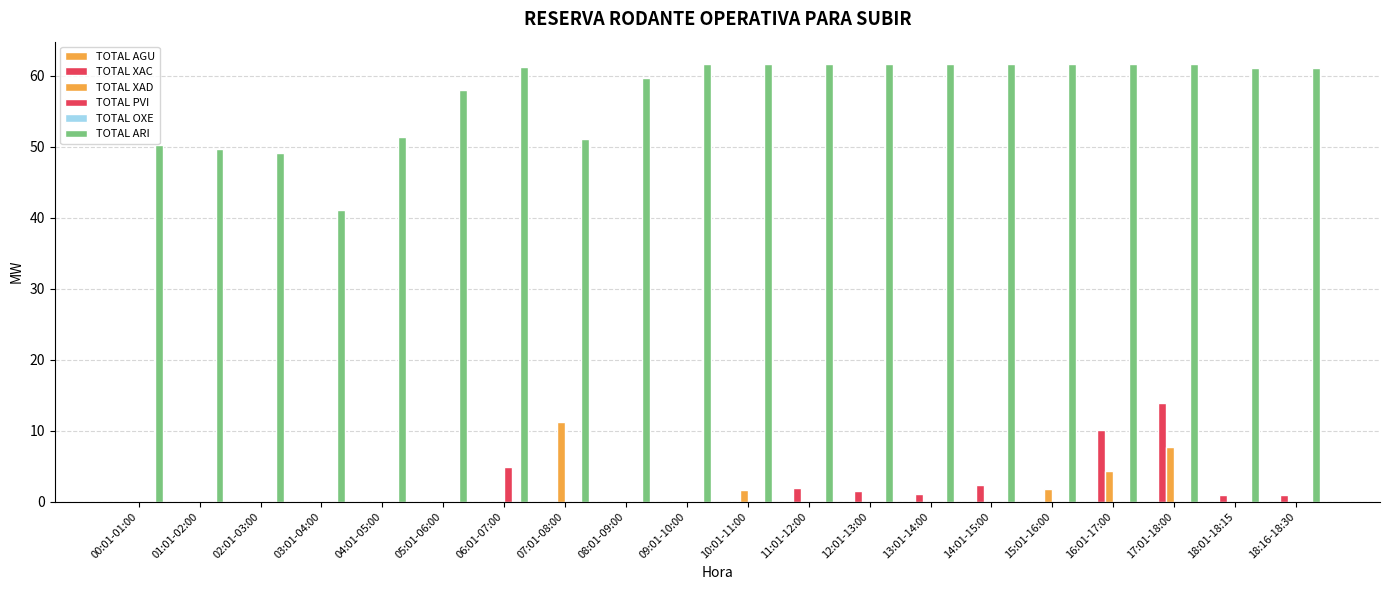

How many groups of bars are there?

20